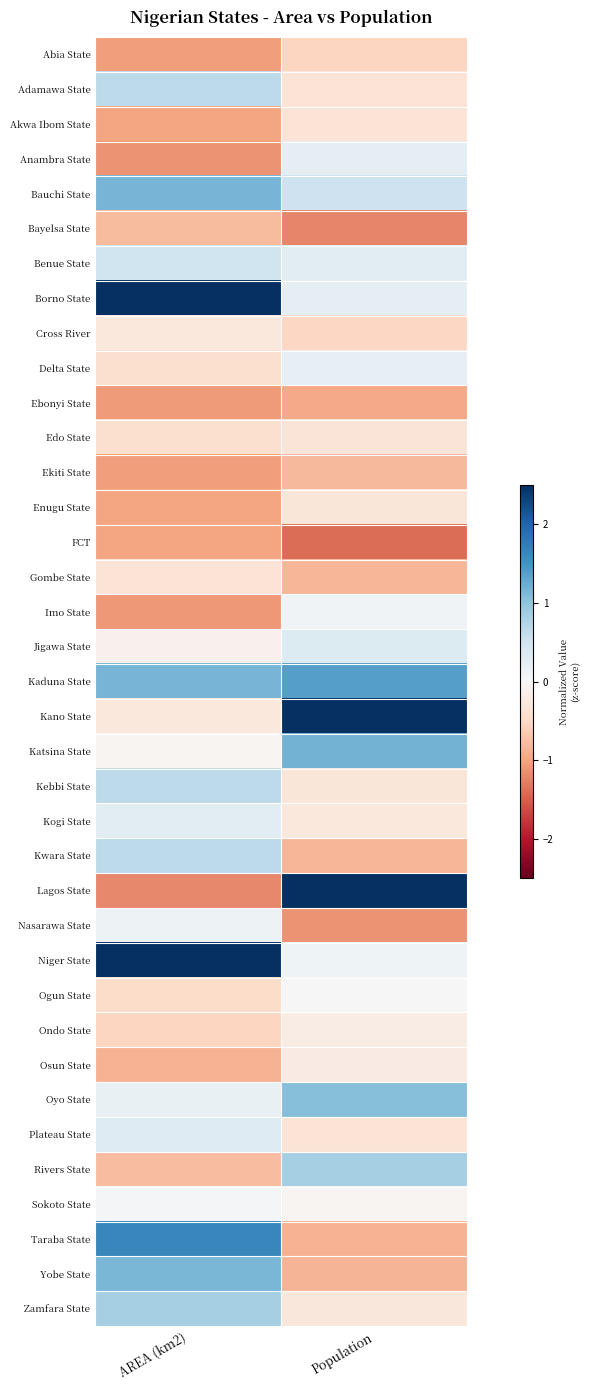

At which category is the sum across all series the highest?

AREA (km2)